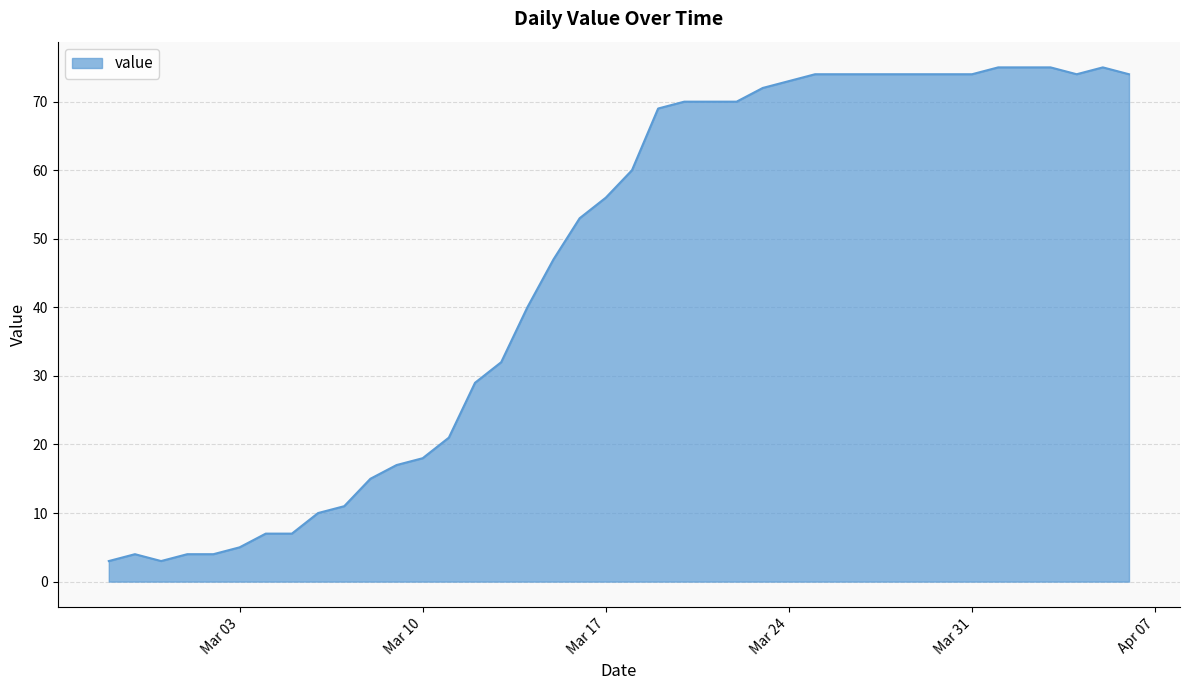

What is the minimum value shown in the chart?

3